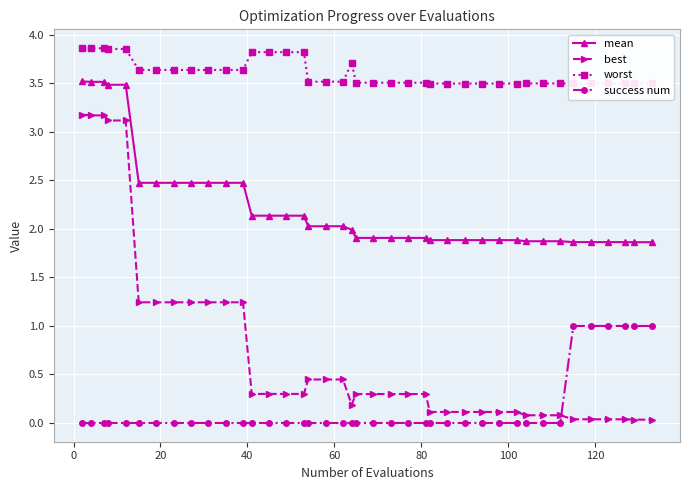

What is the value of the worst point at the 39th from the left?

3.5